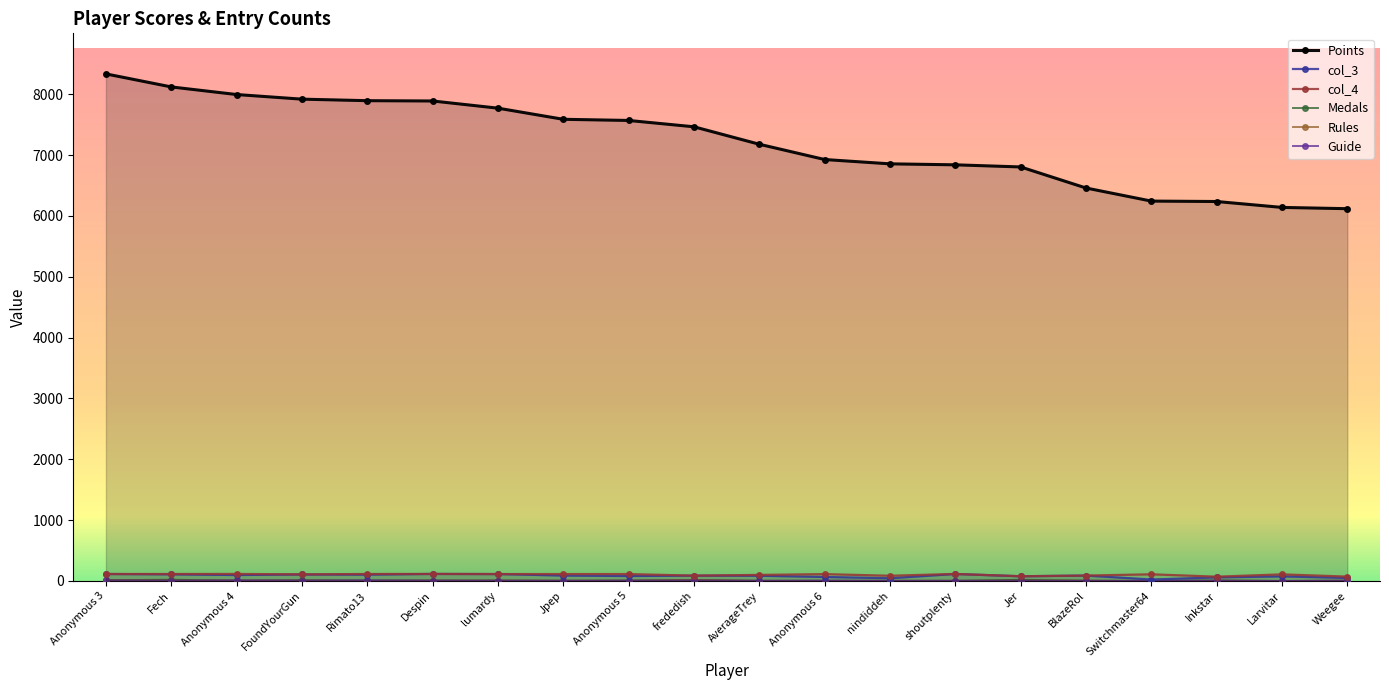

What is the difference between the col_3 values at Anonymous 4 and frededish?

10